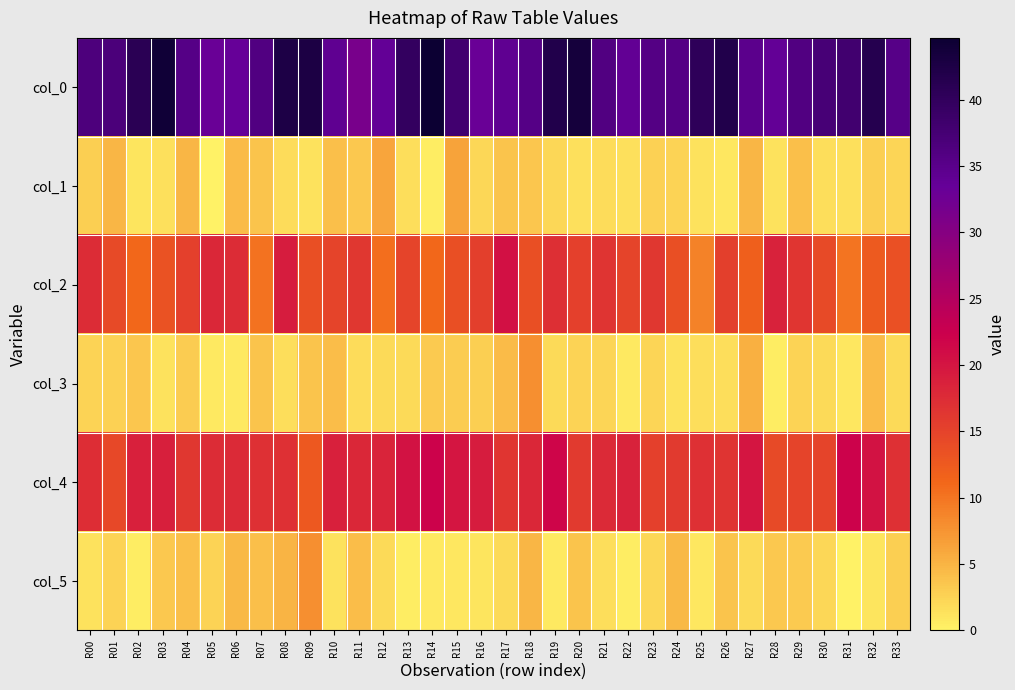

Which category has the highest value across all series?

R14